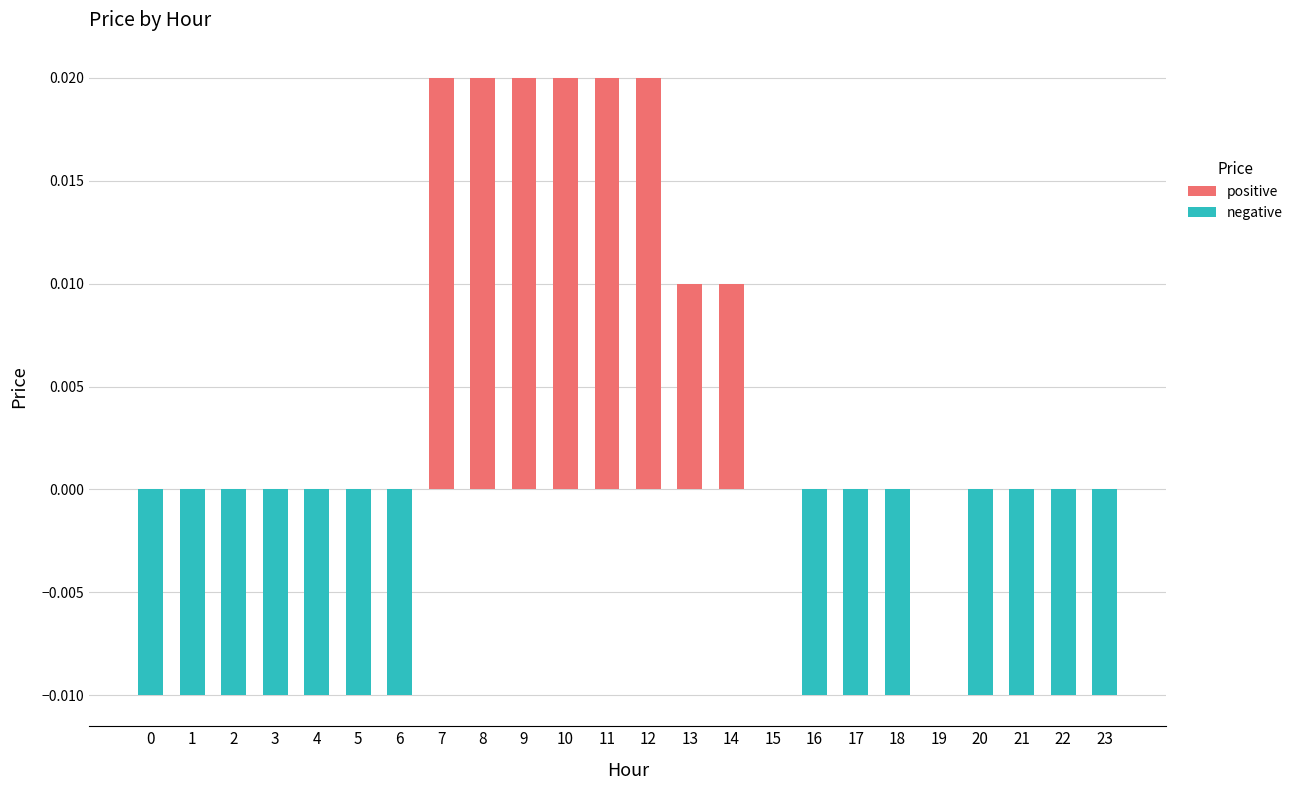

The value at 14 is 0.0. True or false?

True